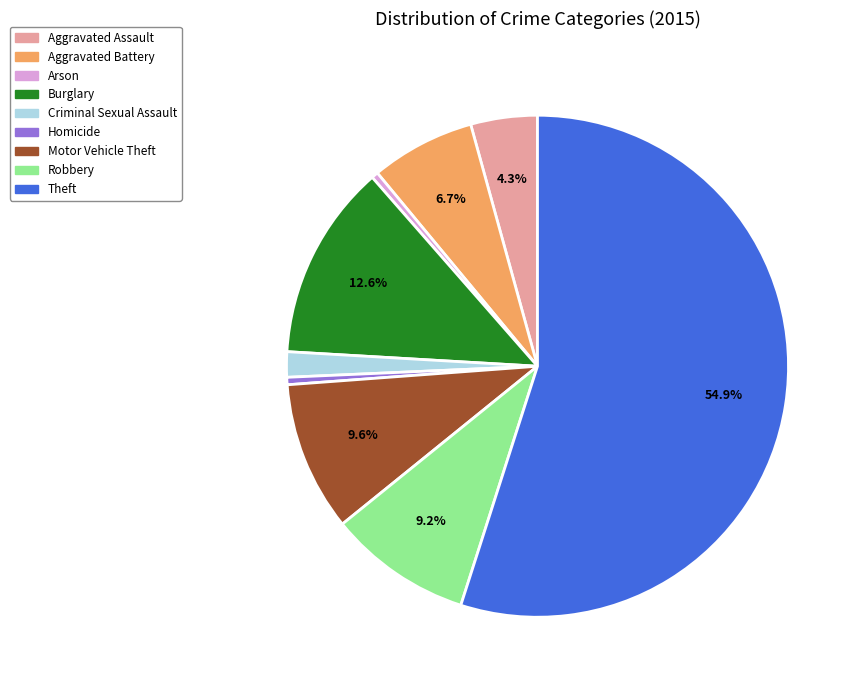

What percentage is the Motor Vehicle Theft slice, to the nearest percent?

10%